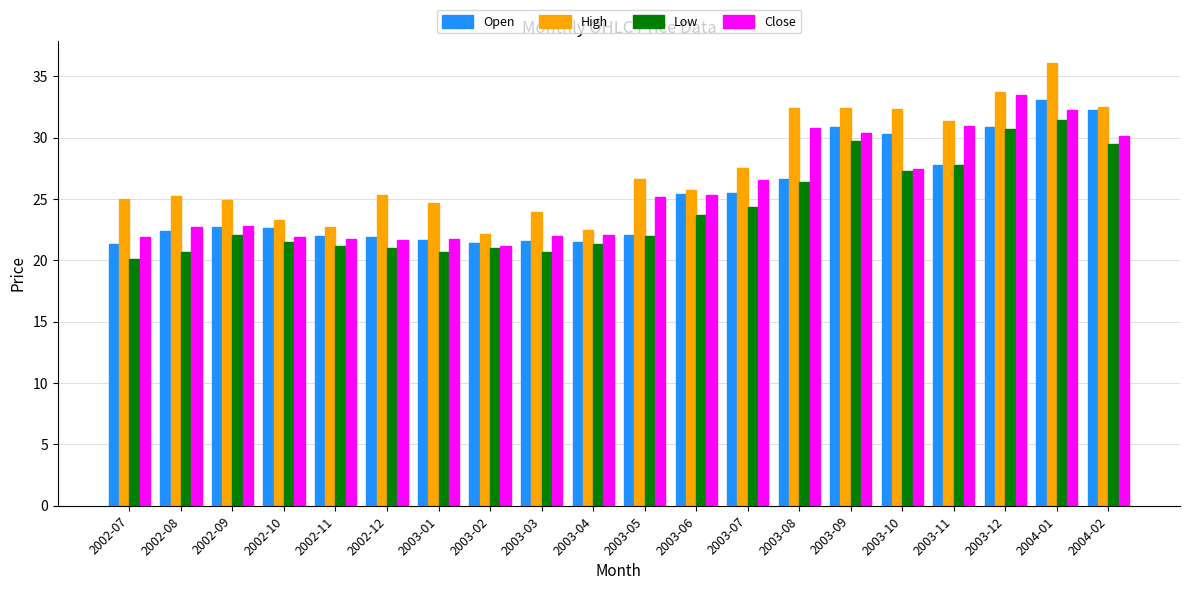

True or false: Open has a value of 25.5 at 2003-07.

True